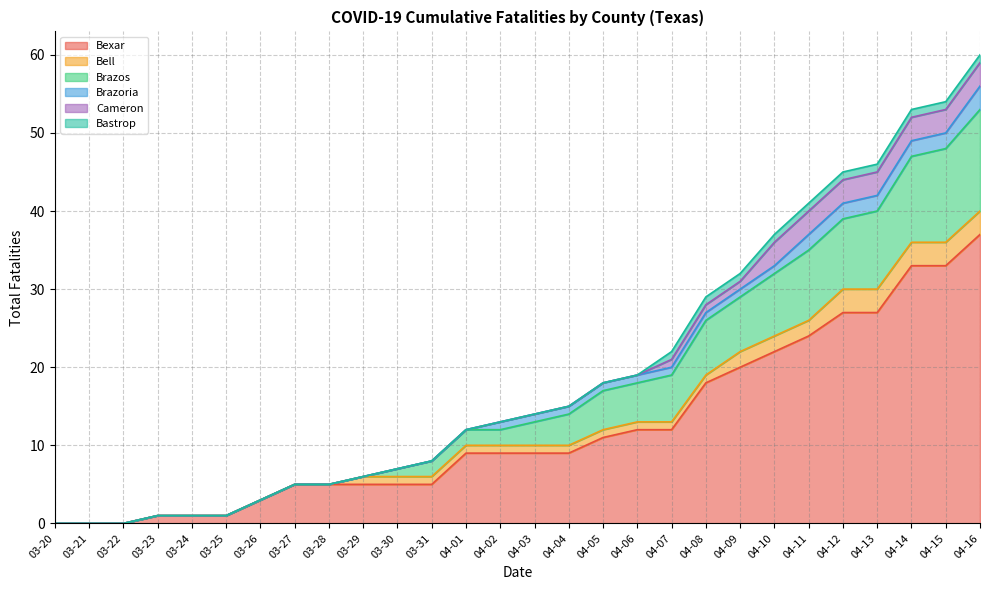

At 03-20, list the series in order from smallest to largest.

Bexar, Bell, Brazos, Brazoria, Cameron, Bastrop